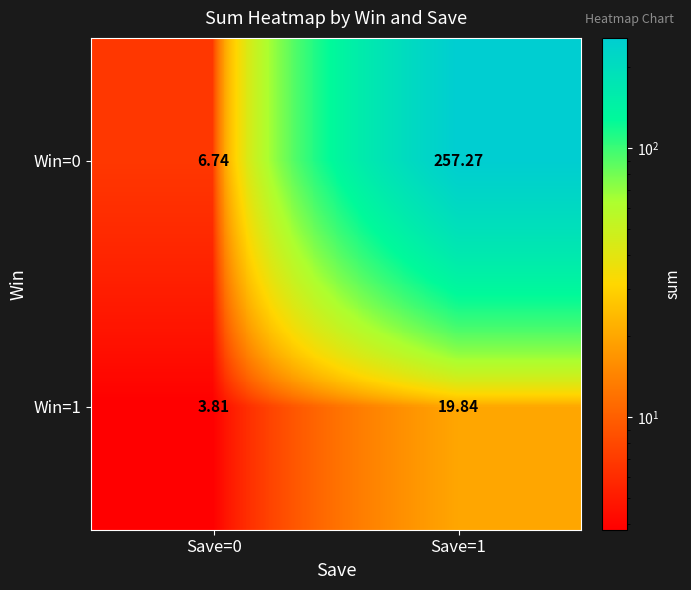

Is the value of Win=1 at Save=0 greater than the value of Win=0 at Save=1?

No